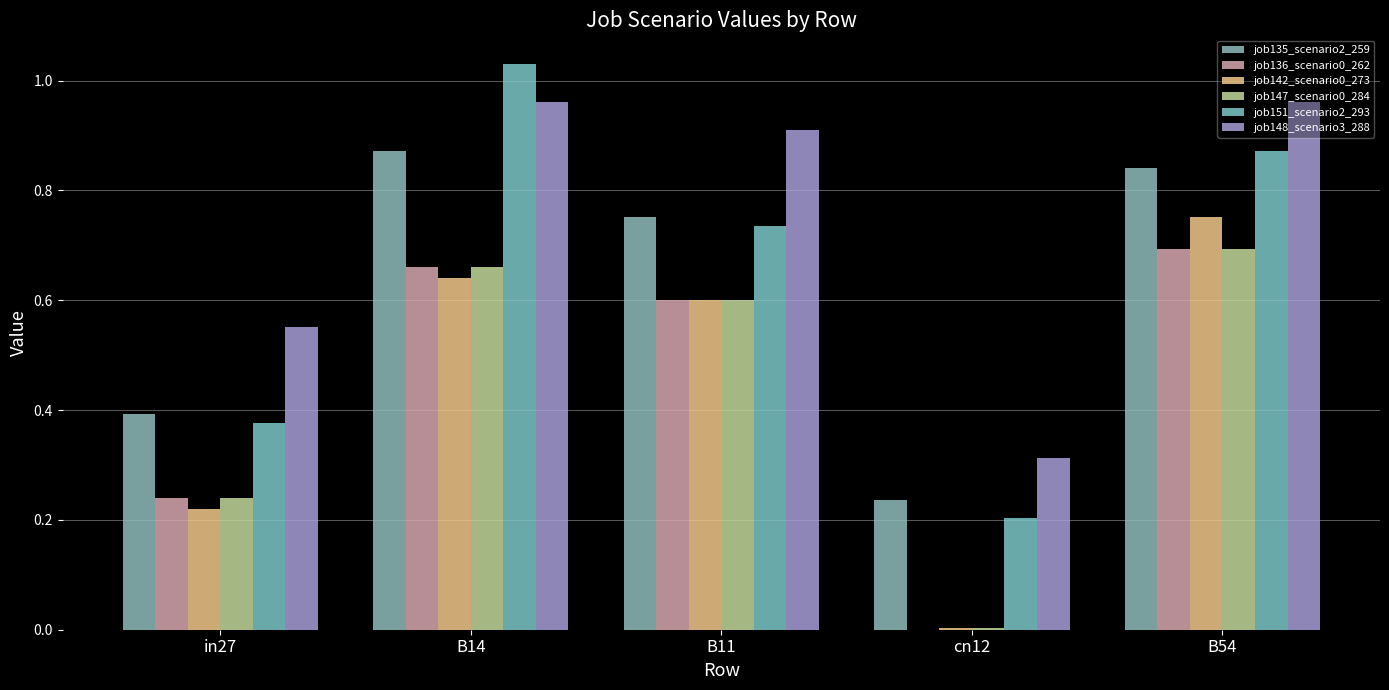

List the labels in order of job148_scenario3_288 value, smallest first.

cn12, in27, B11, B14, B54